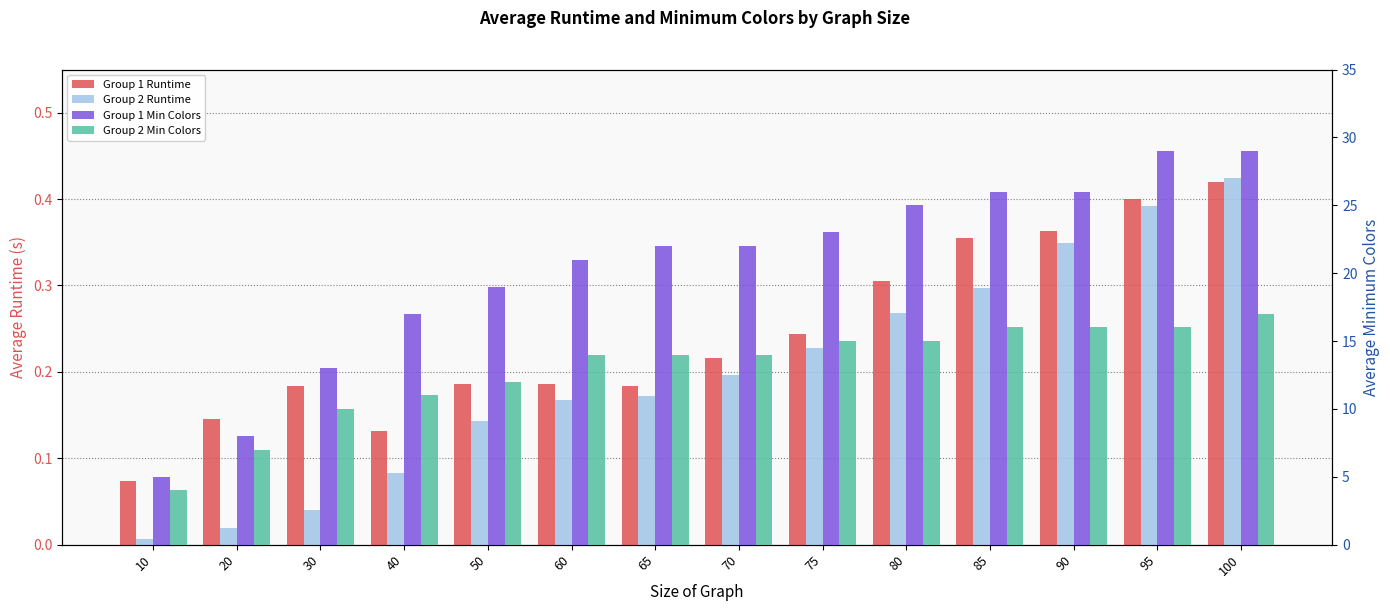

Rank the series by their maximum value, from highest to lowest.

Group 1 Min Colors, Group 2 Min Colors, Group 2 Runtime, Group 1 Runtime